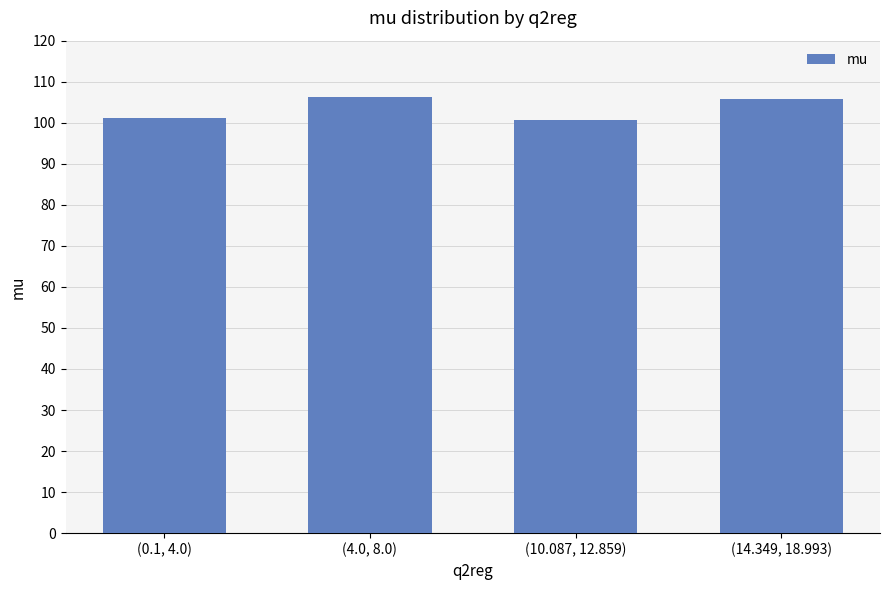

True or false: the data shows 63.4 at (0.1, 4.0).

False